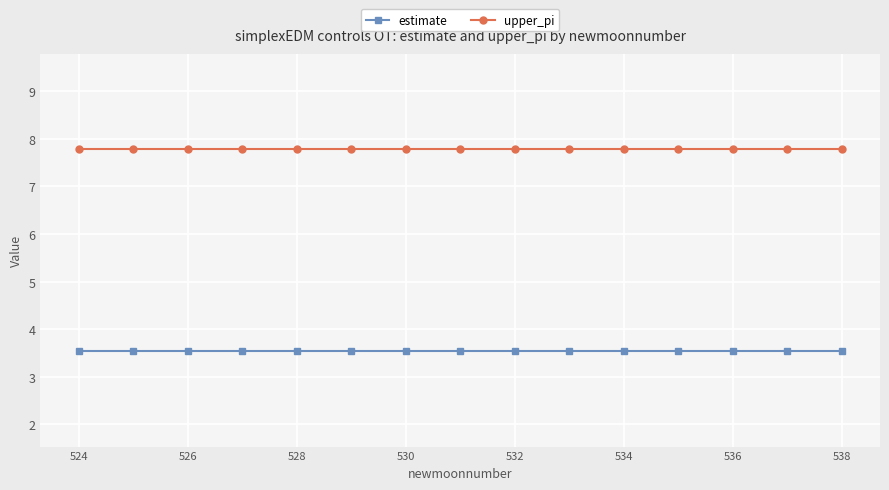

Count the number of categories in the chart.

15